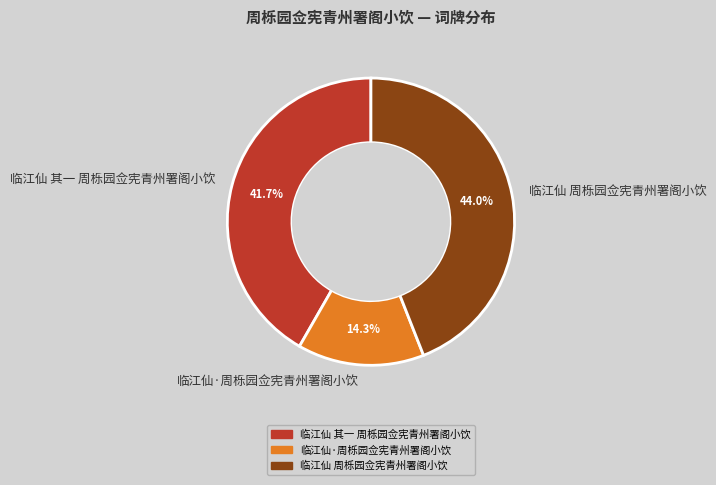

Does 临江仙 周栎园佥宪青州署阁小饮 represent more than half of the total?

No